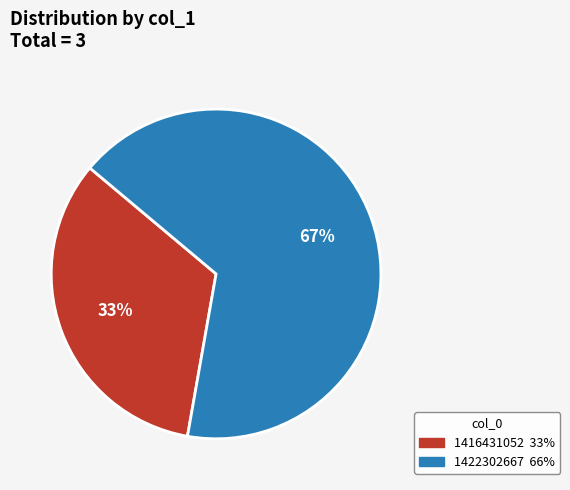

To the nearest percent, what is the average slice percentage?

50%